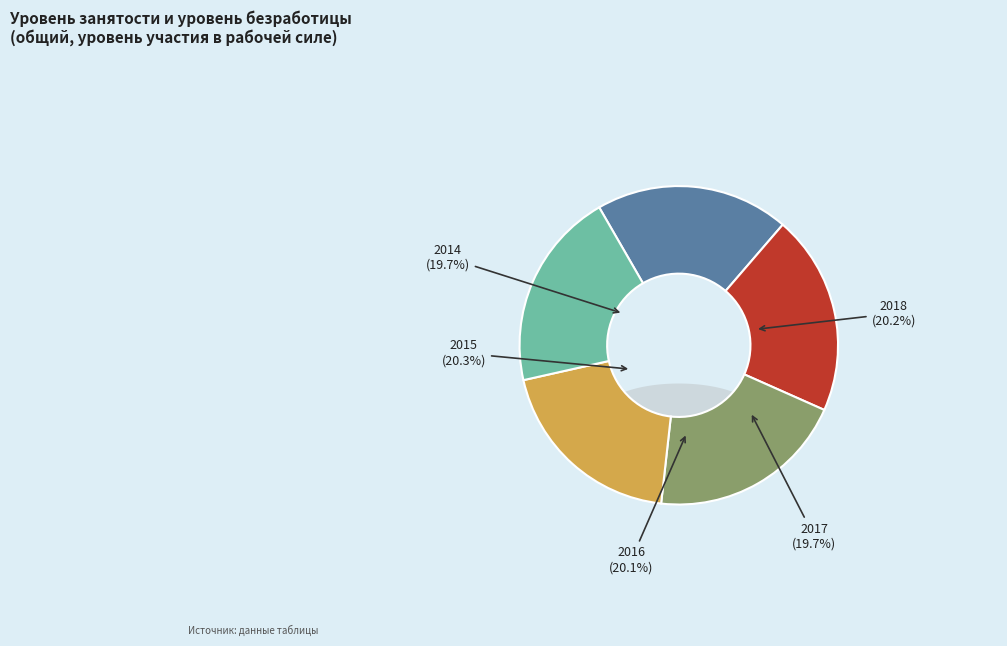

Does any single category account for the majority?

No